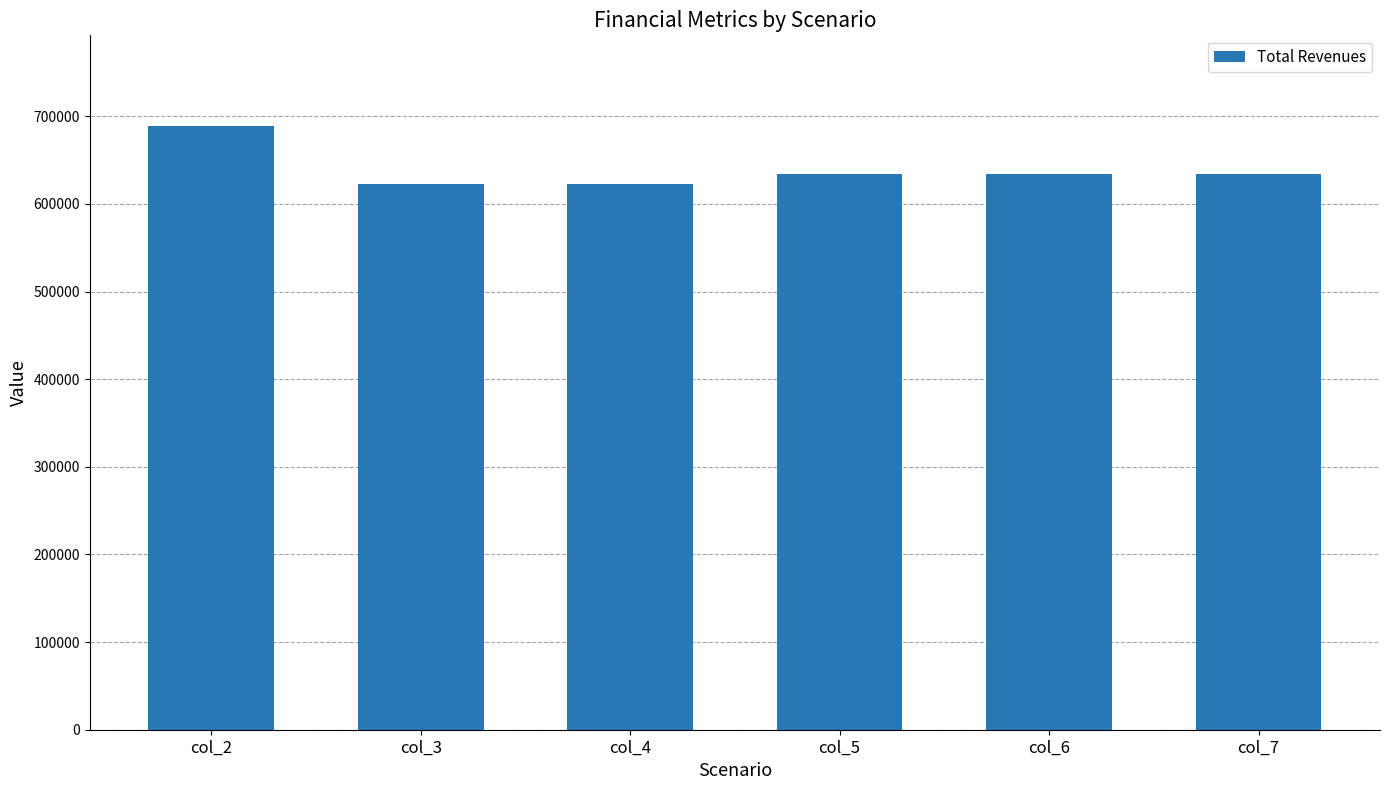

What is the value of the 1st bar from the left?

688964.2